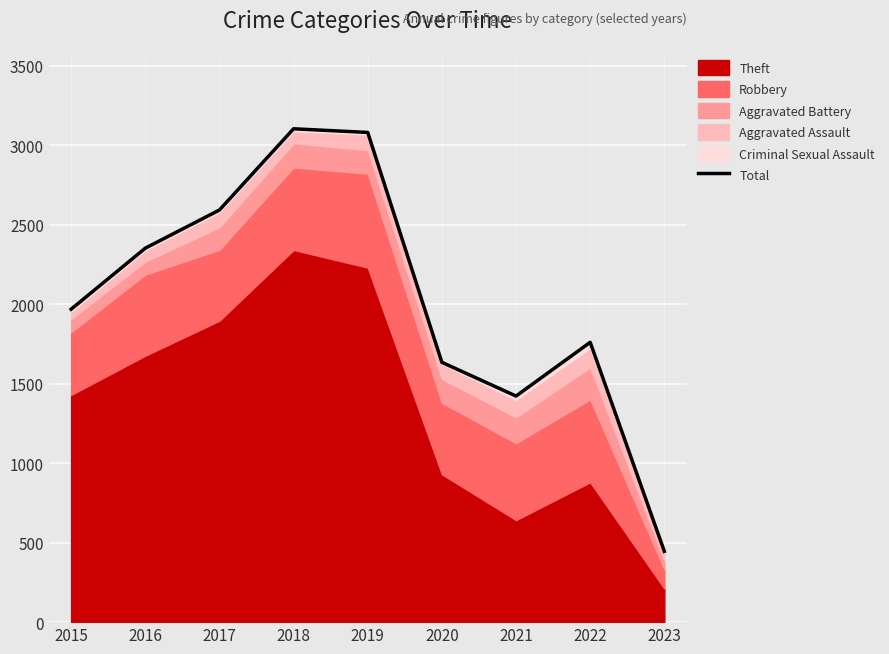

Reading left to right, list all the values displayed in this chart.

2015=1968	2016=2352	2017=2592	2018=3103	2019=3080	2020=1634	2021=1422	2022=1760	2023=445